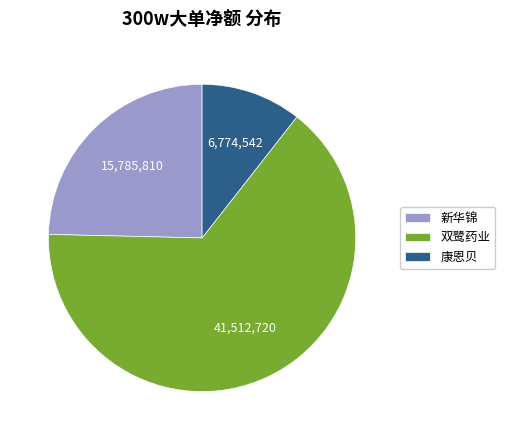

How many slices are in this pie chart?

3